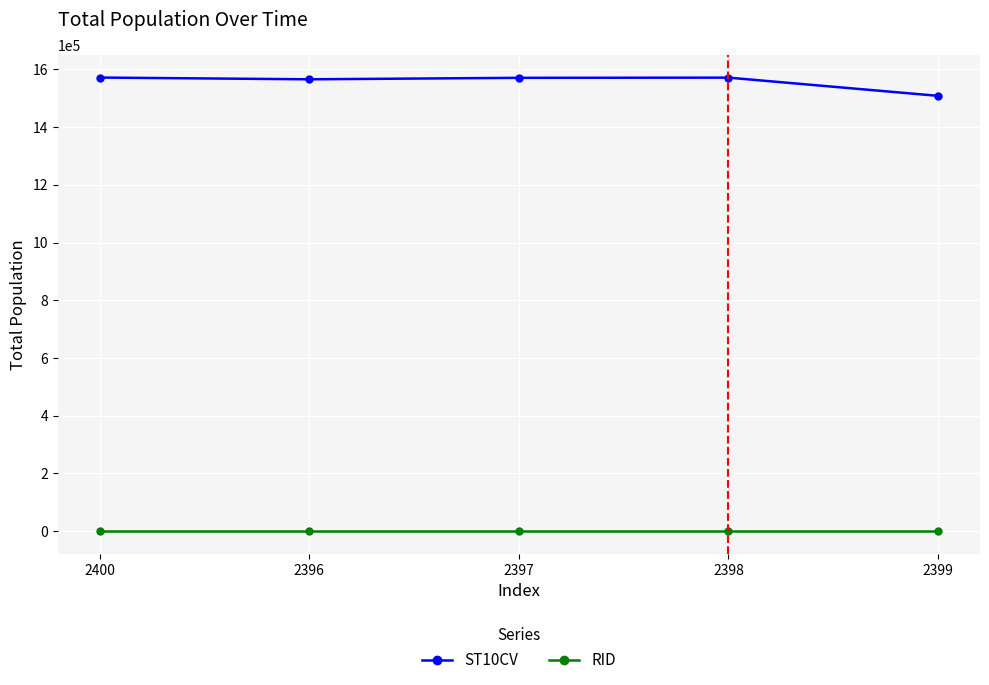

What is the label of the 4th point from the left?

2398